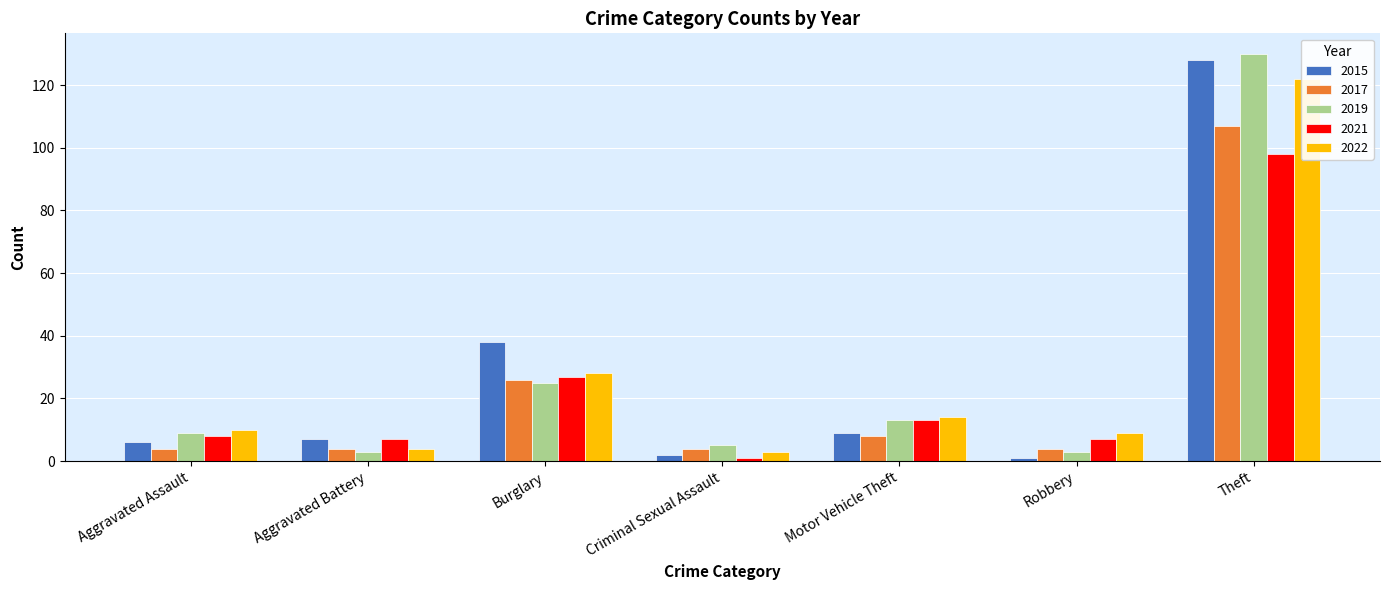

Which series has the largest total across all categories?

2015